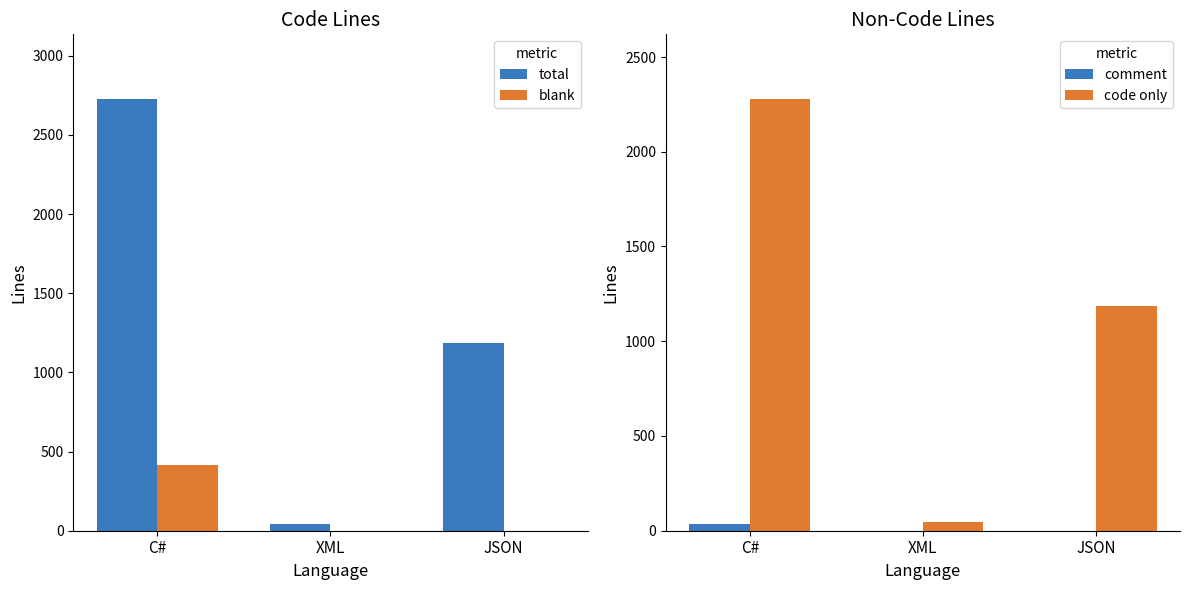

Rank the categories by code only value from highest to lowest.

C#, JSON, XML